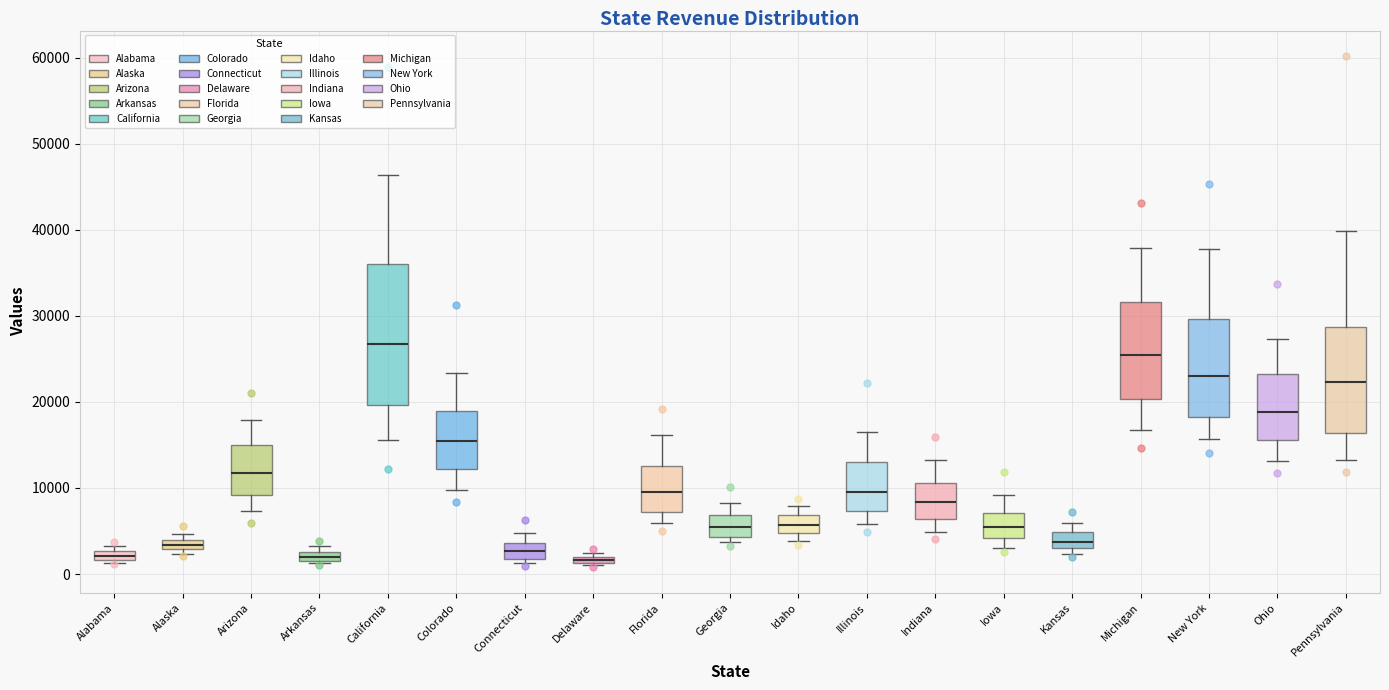

Where is the lower edge of the box for Pennsylvania on the y-axis? The values are not printed on the chart, so give them approximately, as read against the axis.

16000